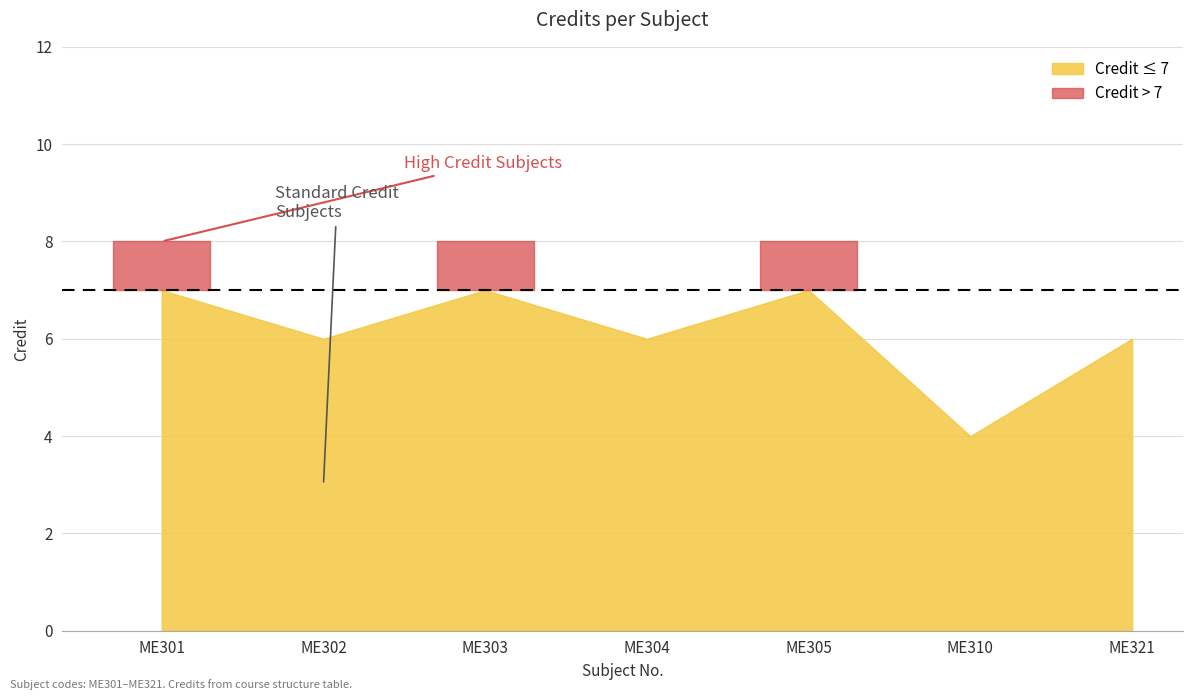

What is the maximum value shown in the chart?

8